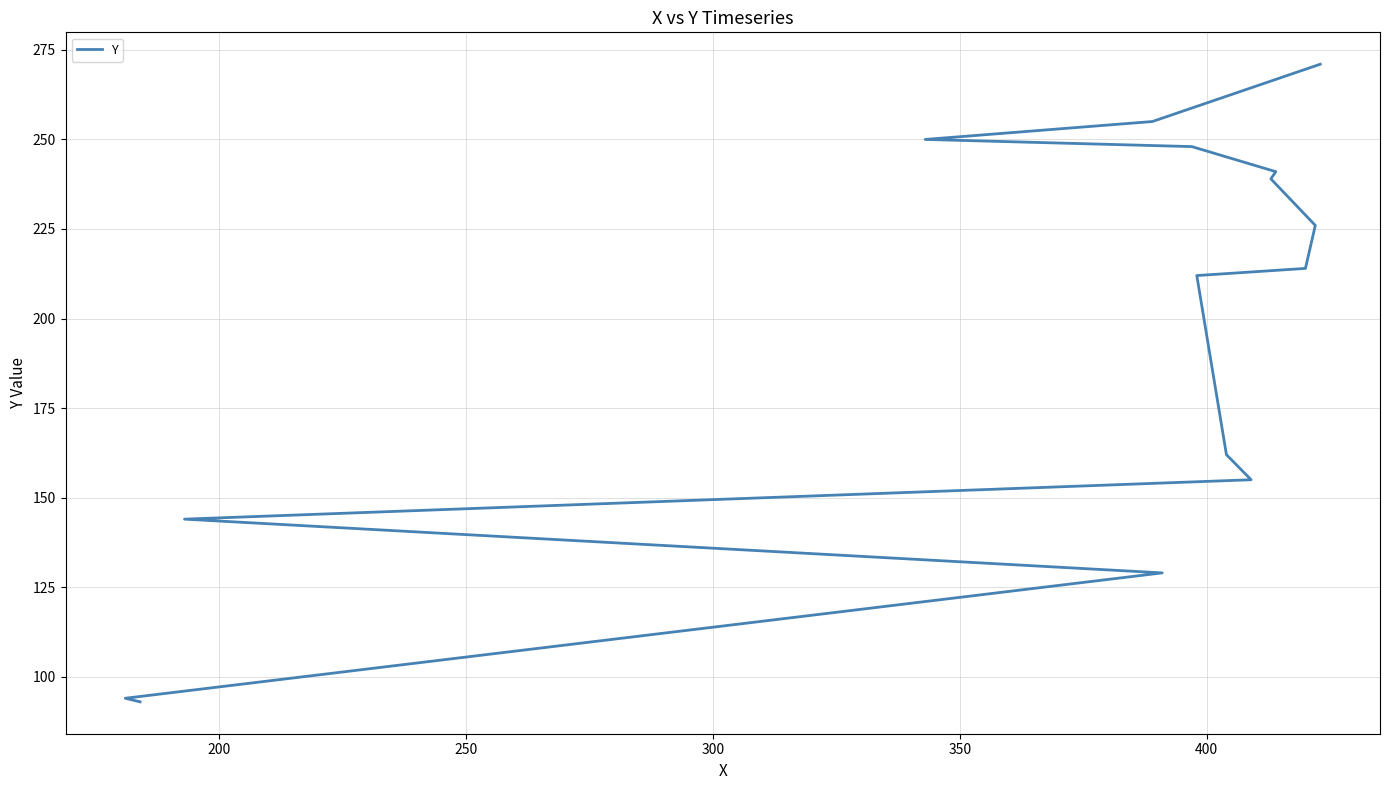

How many values are below 214?

7